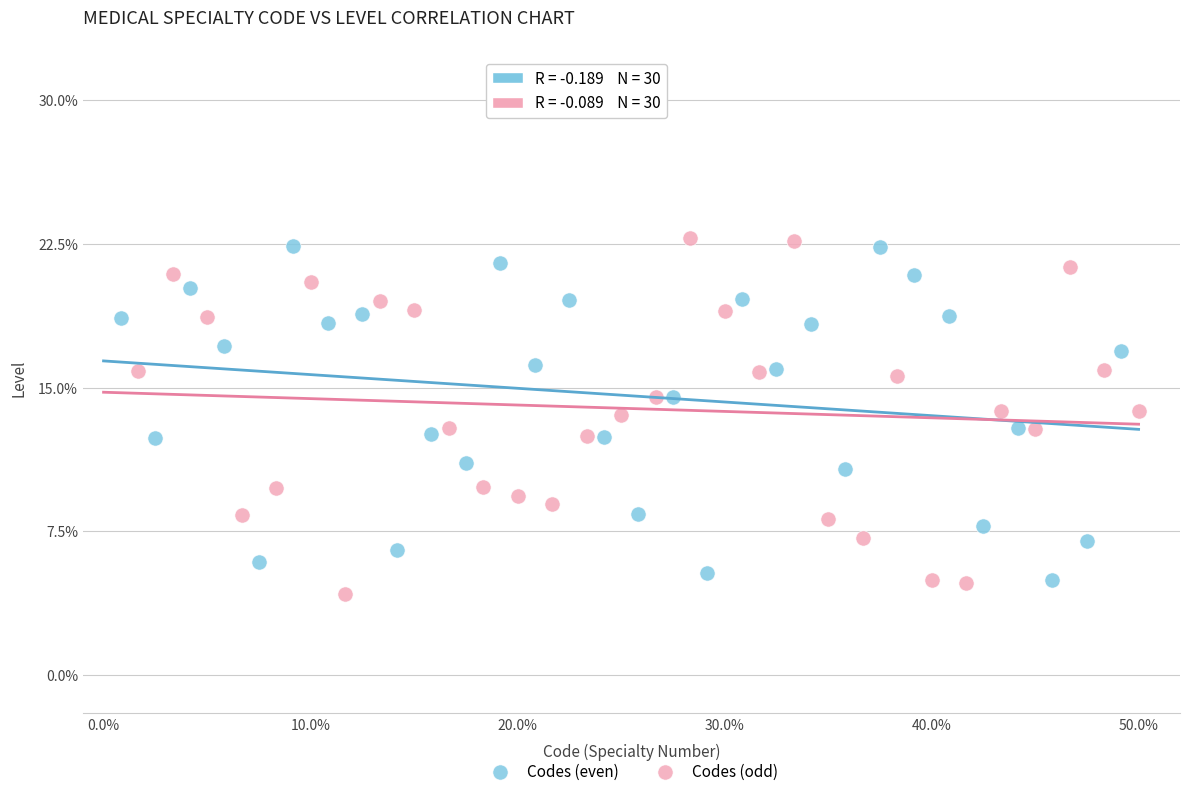

Which series has the widest spread of Y values?

Codes (odd)